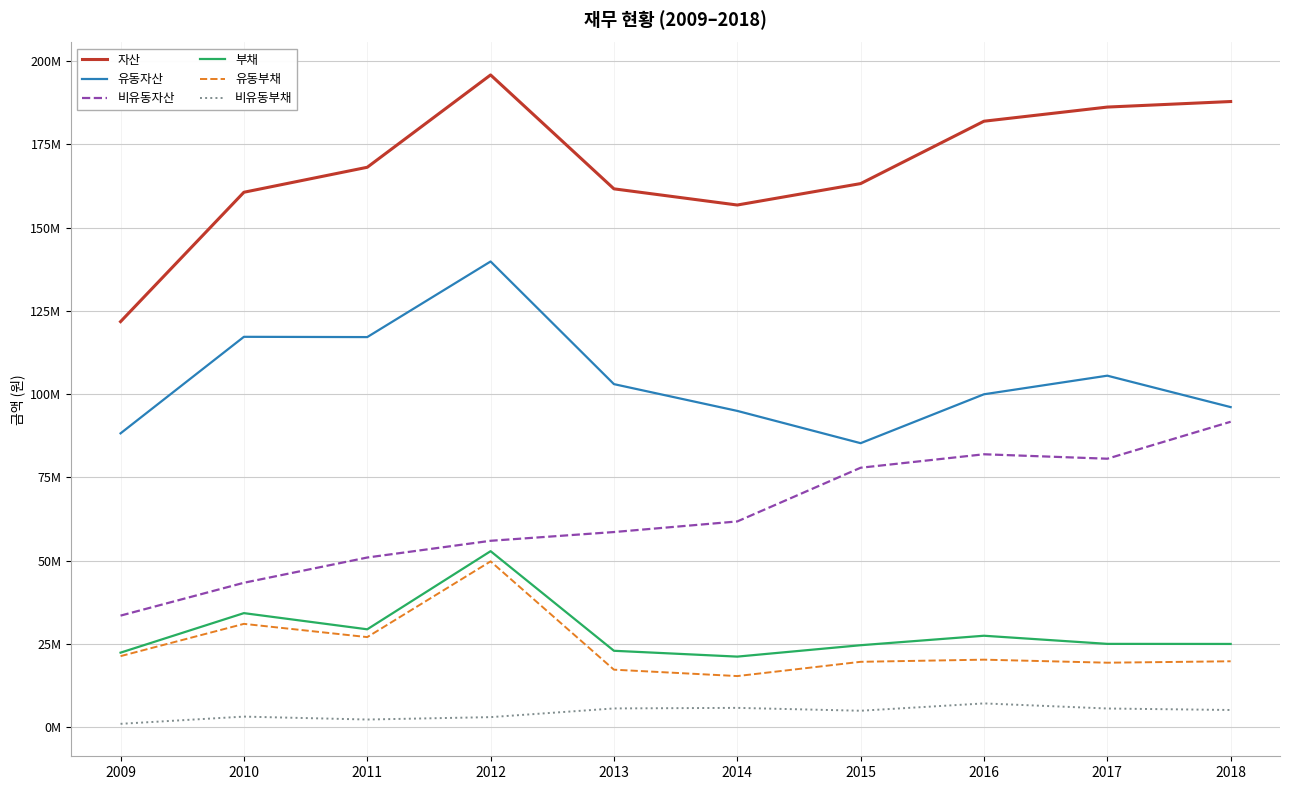

Does the chart have visible grid lines?

Yes